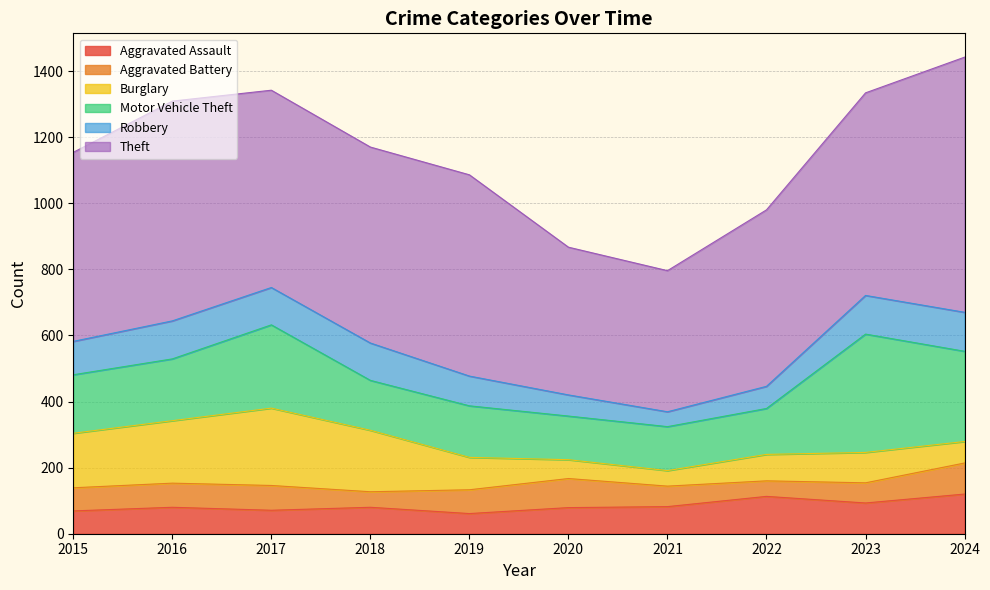

Reading right to left, what are all the values shown in this chart?

Aggravated Assault: 120	93	113	82	79	61	80	71	80	69
Aggravated Battery: 94	61	47	62	88	72	47	75	73	70
Burglary: 65	92	80	47	57	98	186	234	189	165
Motor Vehicle Theft: 273	358	139	133	132	156	151	252	187	177
Robbery: 118	117	67	45	64	90	113	113	115	101
Theft: 772	613	534	427	447	609	593	597	665	572